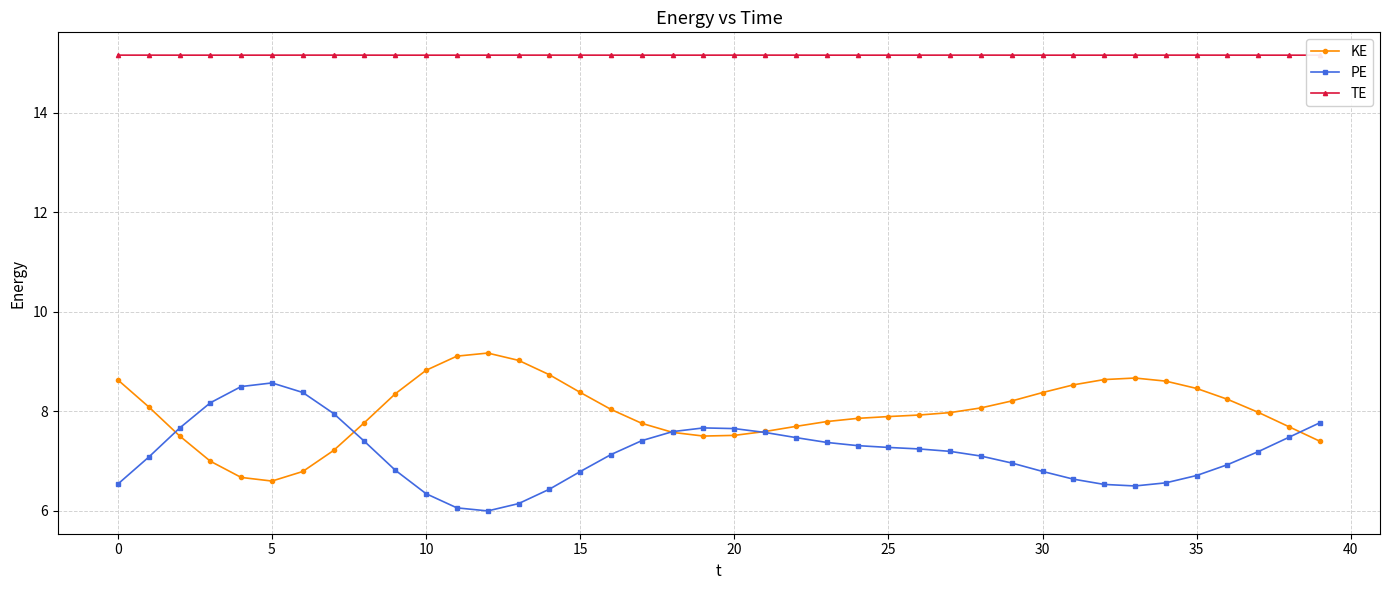

Rank the series by their maximum value, from highest to lowest.

TE, KE, PE